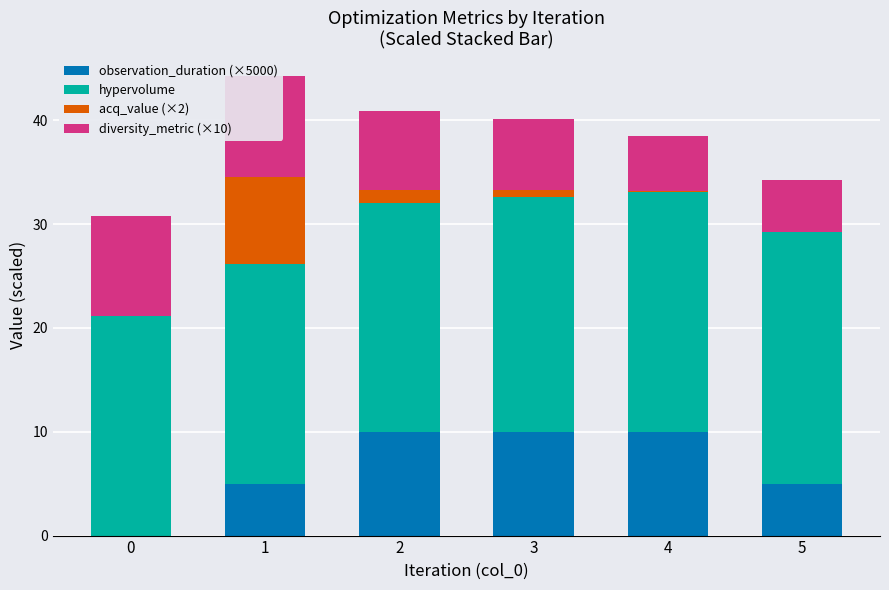

Which series has the widest spread of values?

observation_duration (×5000)